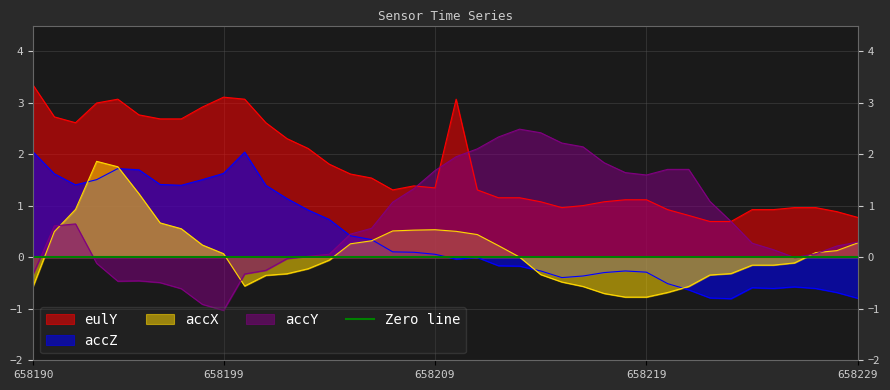

How many values in the accY series are below 0?

12